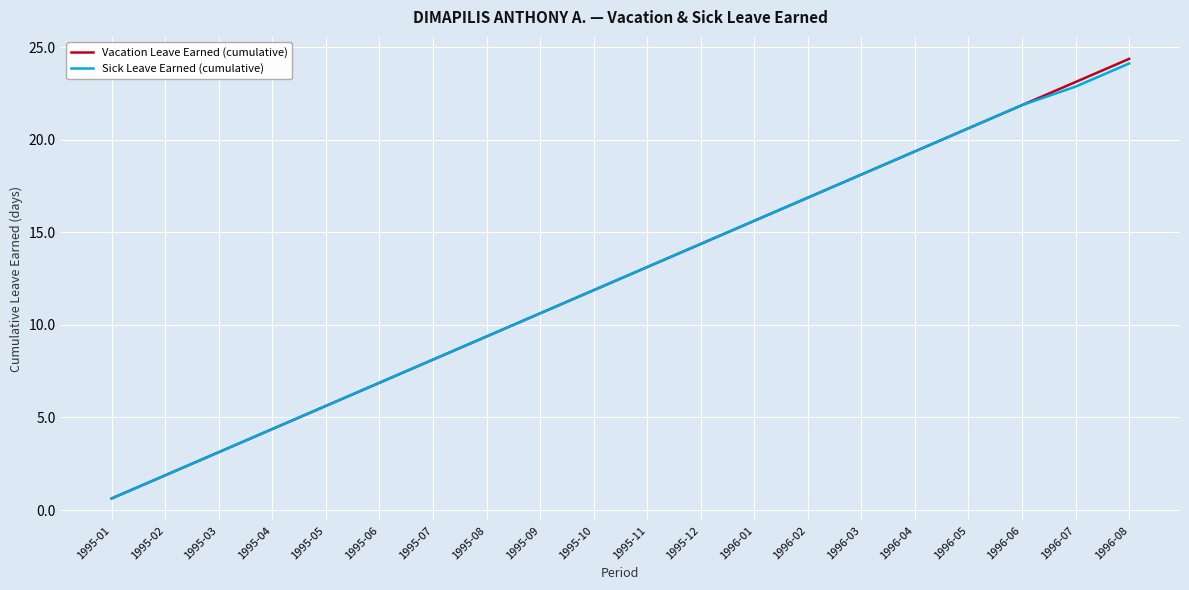

Reading left to right, extract all data points from this chart.

Vacation Leave Earned (cumulative): 1995-01=0.6	1995-02=1.9	1995-03=3.1	1995-04=4.4	1995-05=5.6	1995-06=6.9	1995-07=8.1	1995-08=9.4	1995-09=10.6	1995-10=11.9	1995-11=13.1	1995-12=14.4	1996-01=15.6	1996-02=16.9	1996-03=18.1	1996-04=19.4	1996-05=20.6	1996-06=21.9	1996-07=23.1	1996-08=24.4
Sick Leave Earned (cumulative): 1995-01=0.6	1995-02=1.9	1995-03=3.1	1995-04=4.4	1995-05=5.6	1995-06=6.9	1995-07=8.1	1995-08=9.4	1995-09=10.6	1995-10=11.9	1995-11=13.1	1995-12=14.4	1996-01=15.6	1996-02=16.9	1996-03=18.1	1996-04=19.4	1996-05=20.6	1996-06=21.9	1996-07=22.9	1996-08=24.1